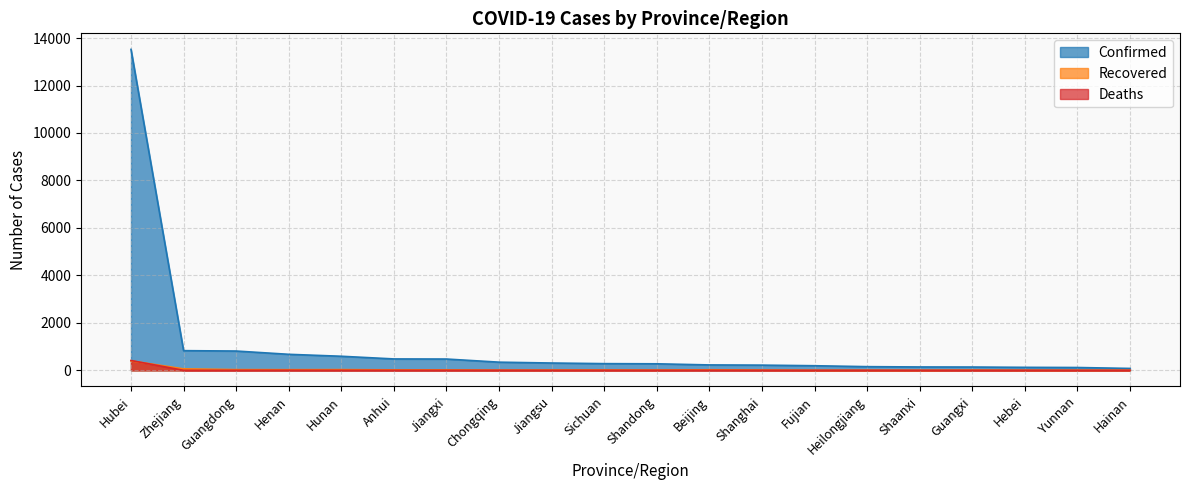

List the labels in order of Deaths value, largest first.

Hubei, Henan, Chongqing, Heilongjiang, Sichuan, Beijing, Shanghai, Hebei, Hainan, Zhejiang, Guangdong, Hunan, Anhui, Jiangxi, Jiangsu, Shandong, Fujian, Shaanxi, Guangxi, Yunnan